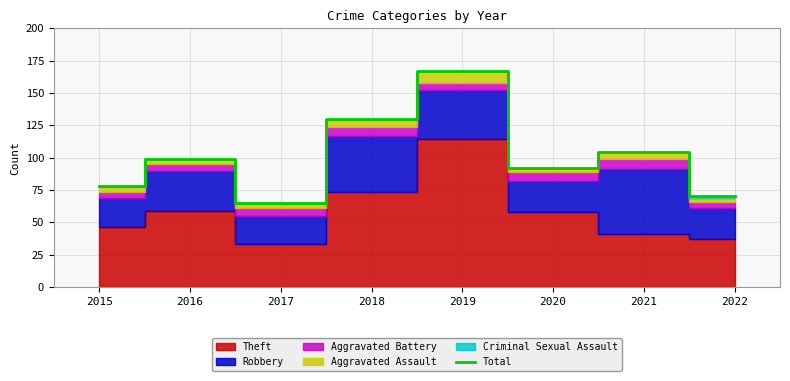

The chart shows a value of 167 at 2019. True or false?

True